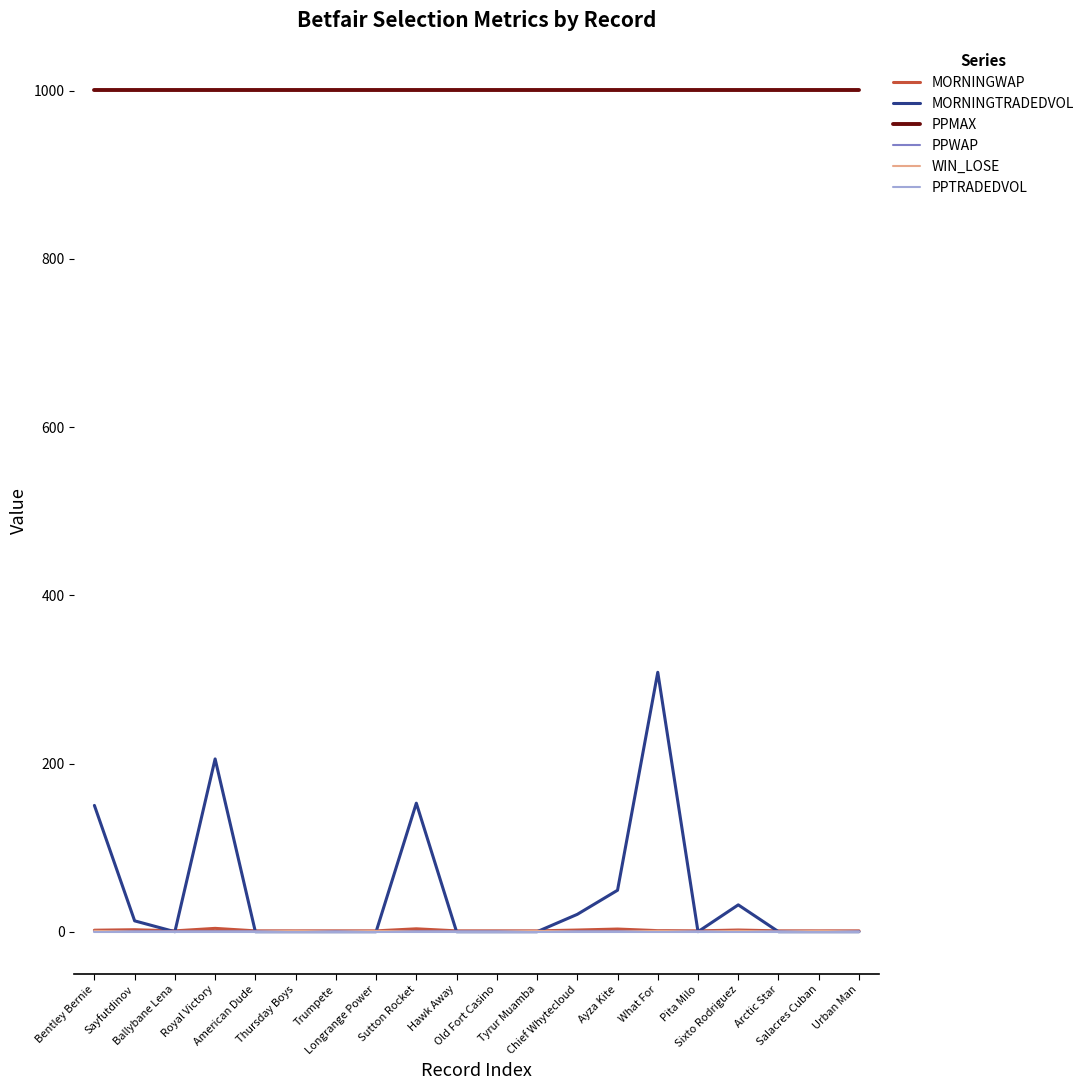

True or false: MORNINGWAP and PPMAX cross at least once.

False